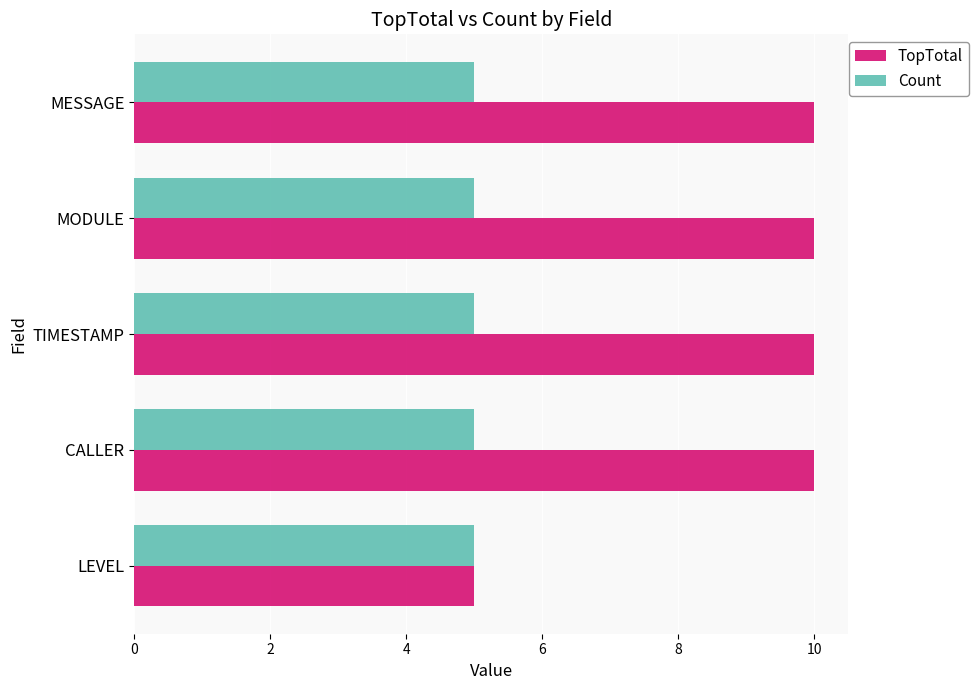

What is the maximum value shown in the chart?

10